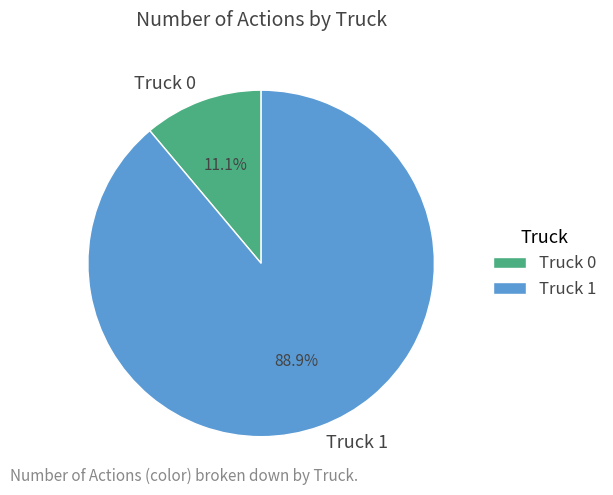

Rank the categories by value from highest to lowest.

Truck 1, Truck 0